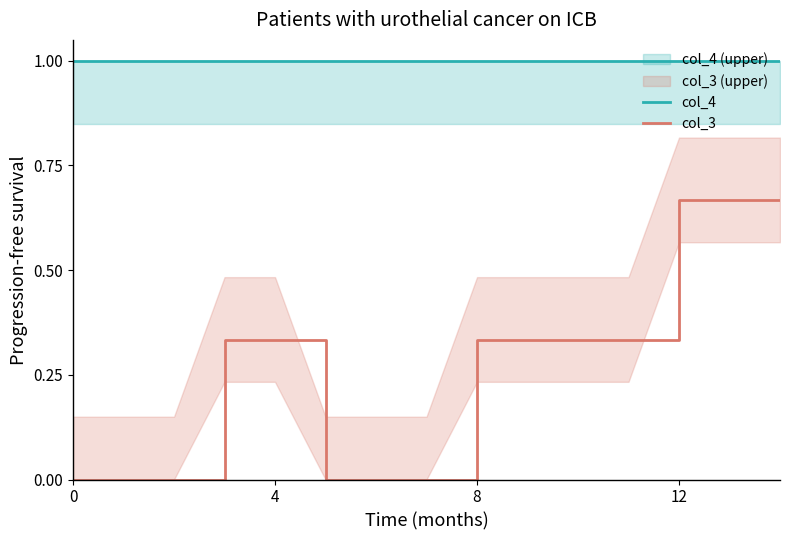

What is the label of the 15th point from the left?

14